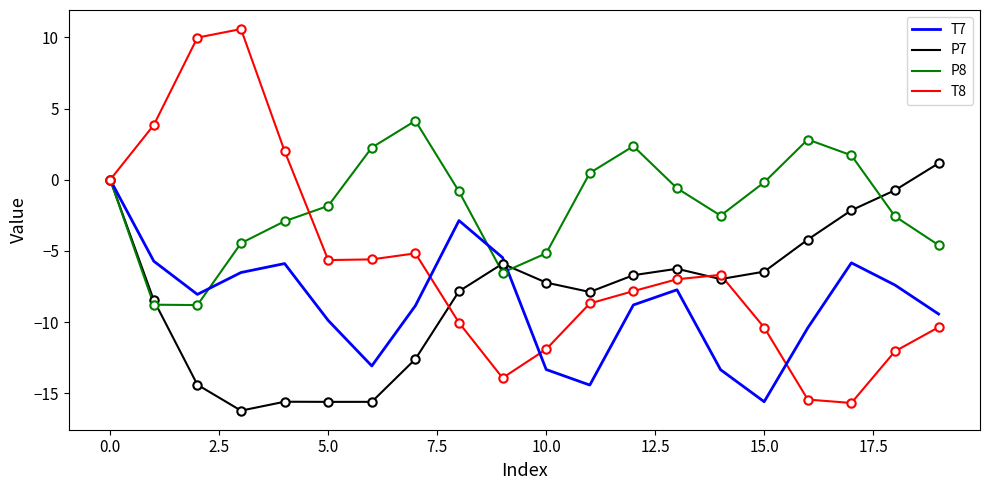

What is the lowest value of the T8 series?

-15.7